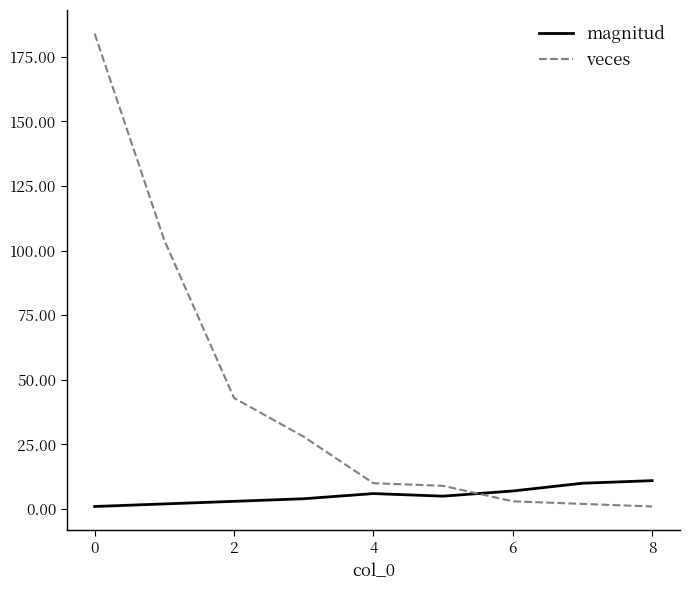

What is the difference between the second highest and second lowest values in the magnitud series?

8